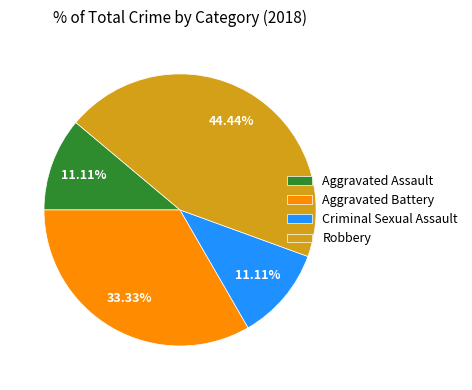

Which category has the biggest portion of the pie?

Robbery